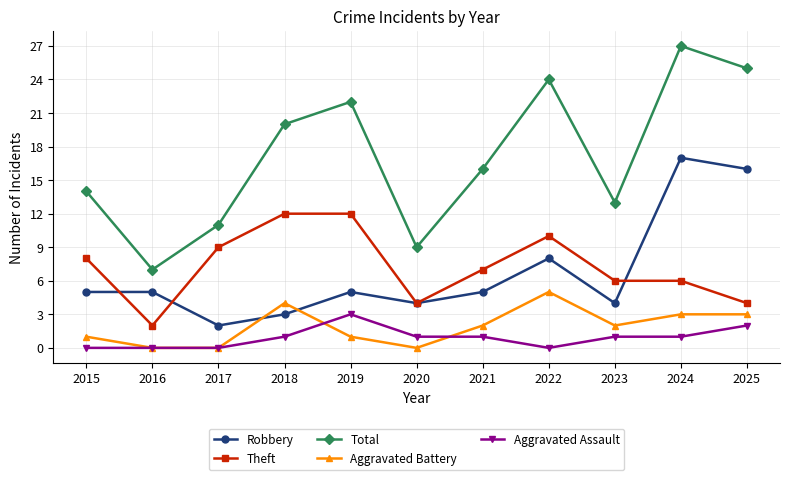

What is the difference between the highest and lowest values at 2023?

12